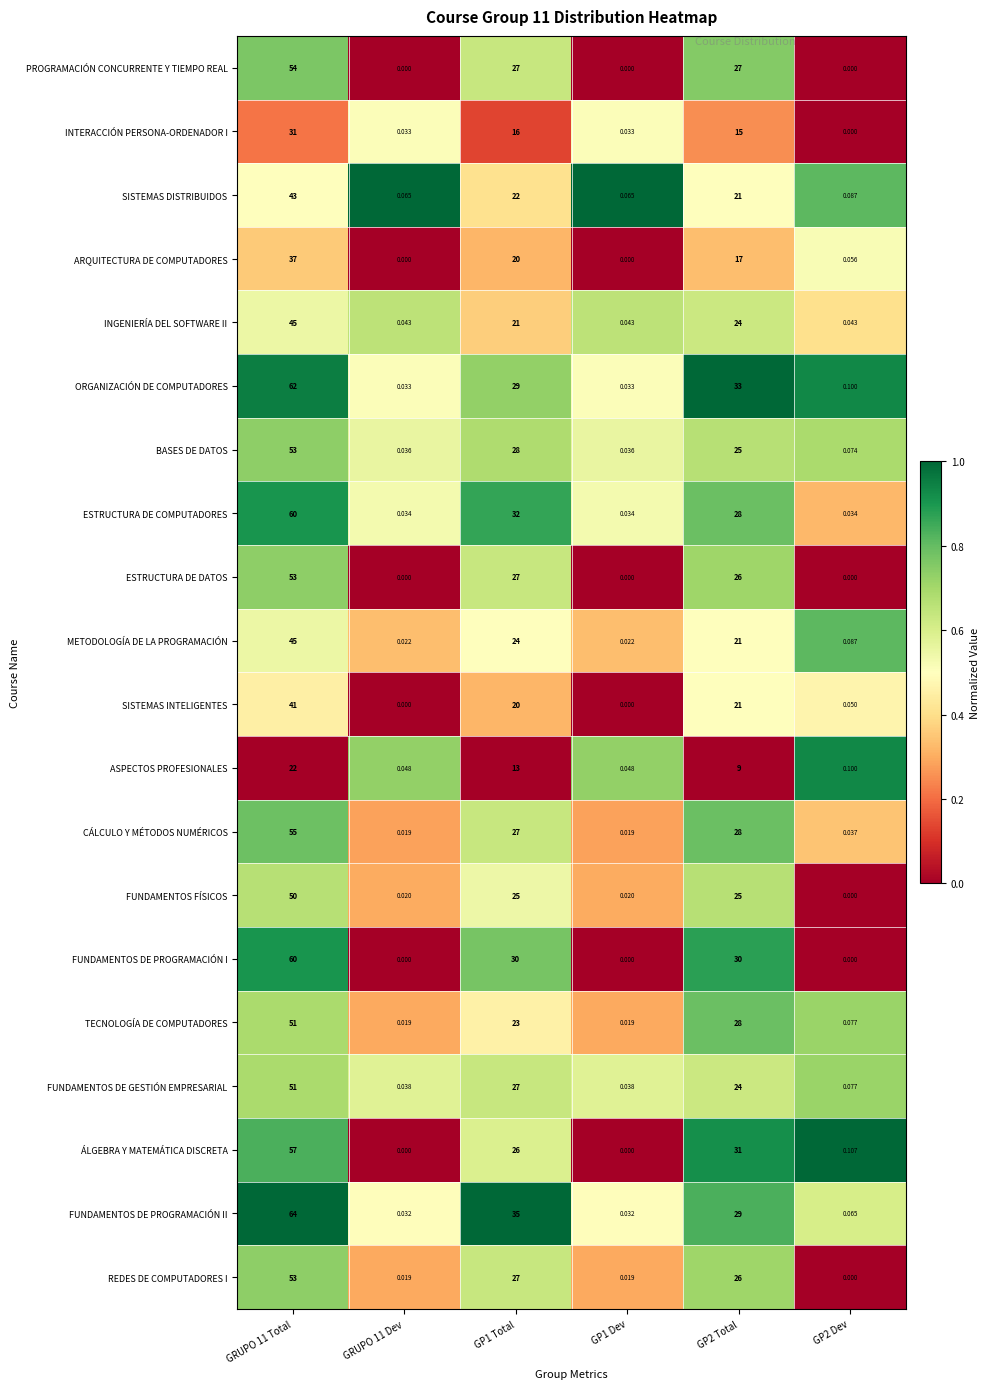

Which series has the widest spread of values?

FUNDAMENTOS DE PROGRAMACIÓN II